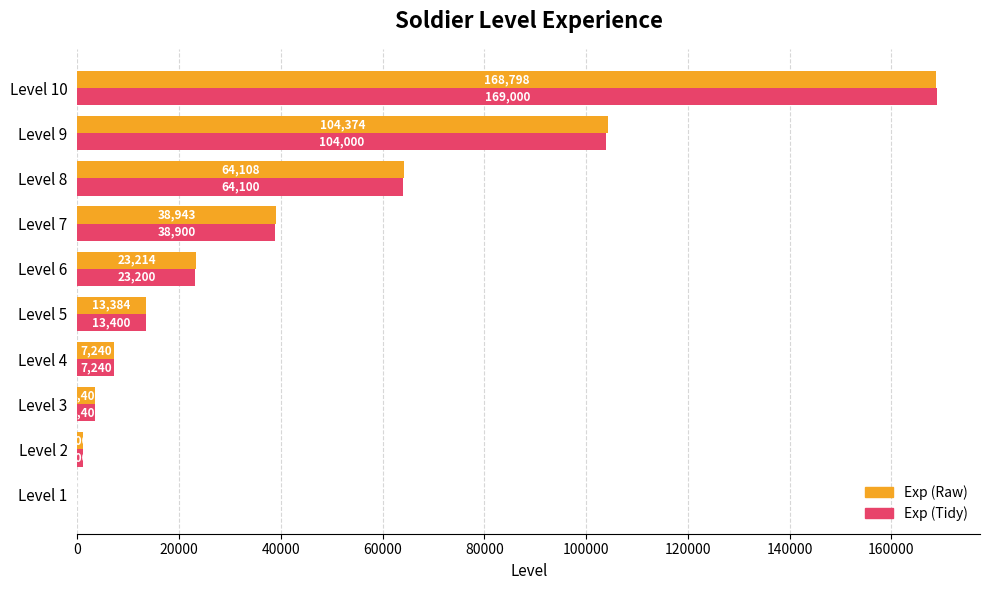

The value of Exp (Raw) at Level 2 is 1000. True or false?

True